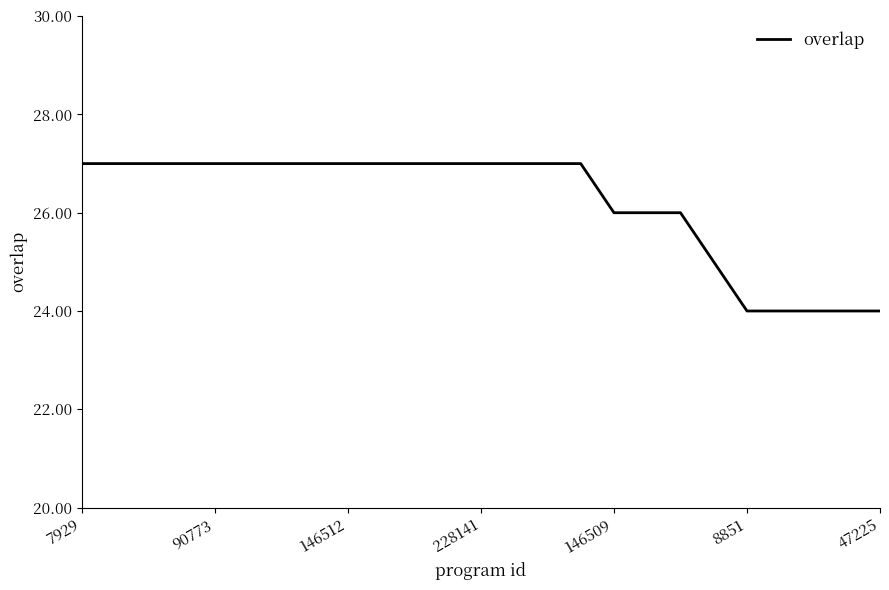

Reading left to right, extract all data points from this chart.

27	27	27	27	27	27	27	27	27	27	27	27	27	27	27	27	26	26	26	25	24	24	24	24	24